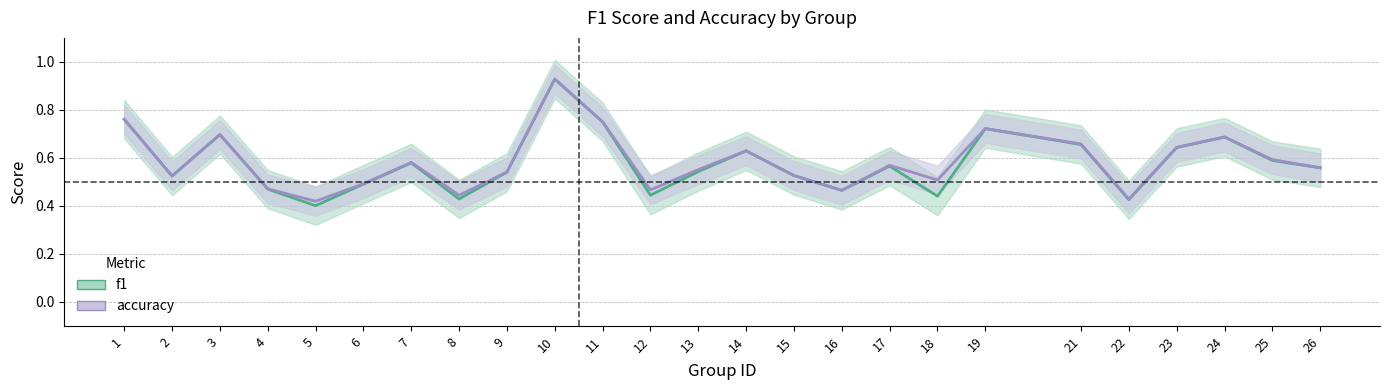

At which category does accuracy reach its first local valley?

2